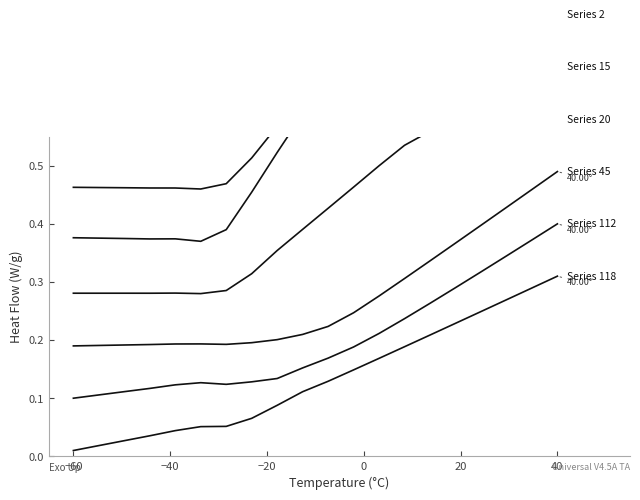

Is this an area chart (filled region under the line)?

No